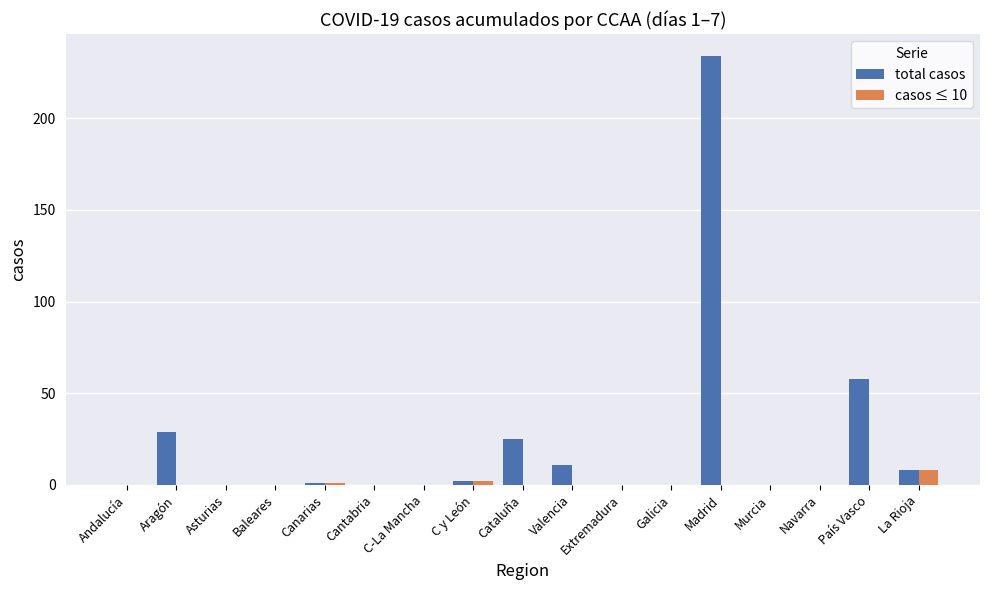

Does the chart contain stacked bars?

No